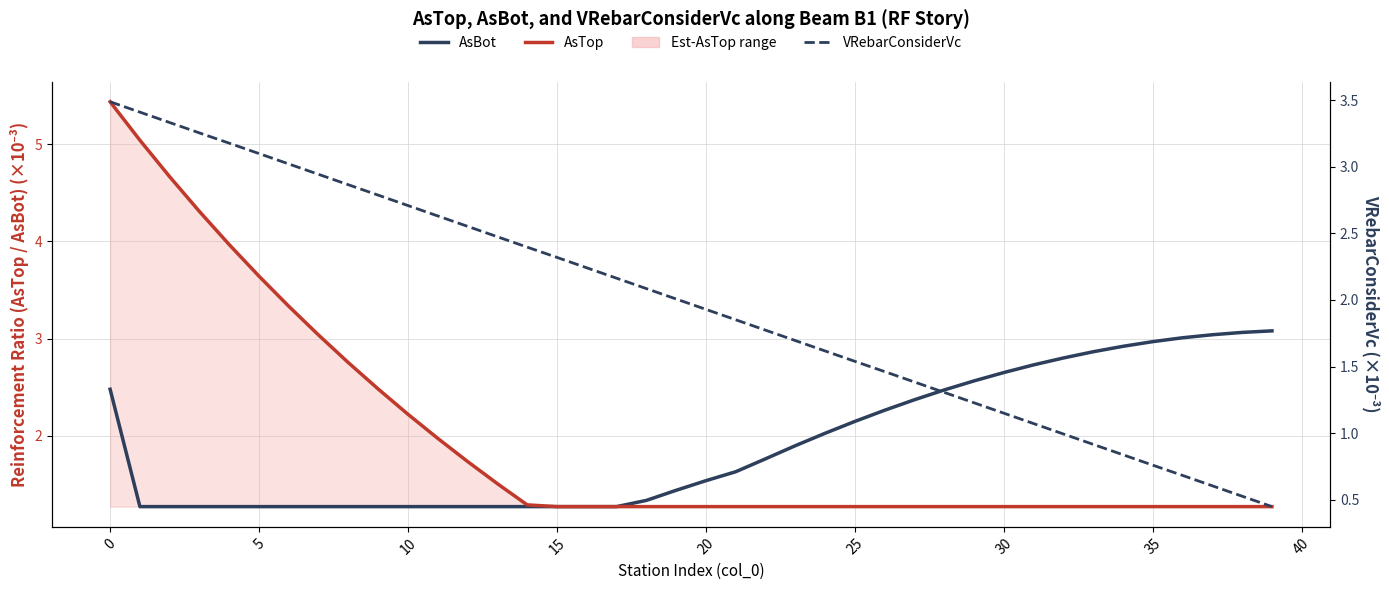

Does the chart display data point markers on the line(s)?

No